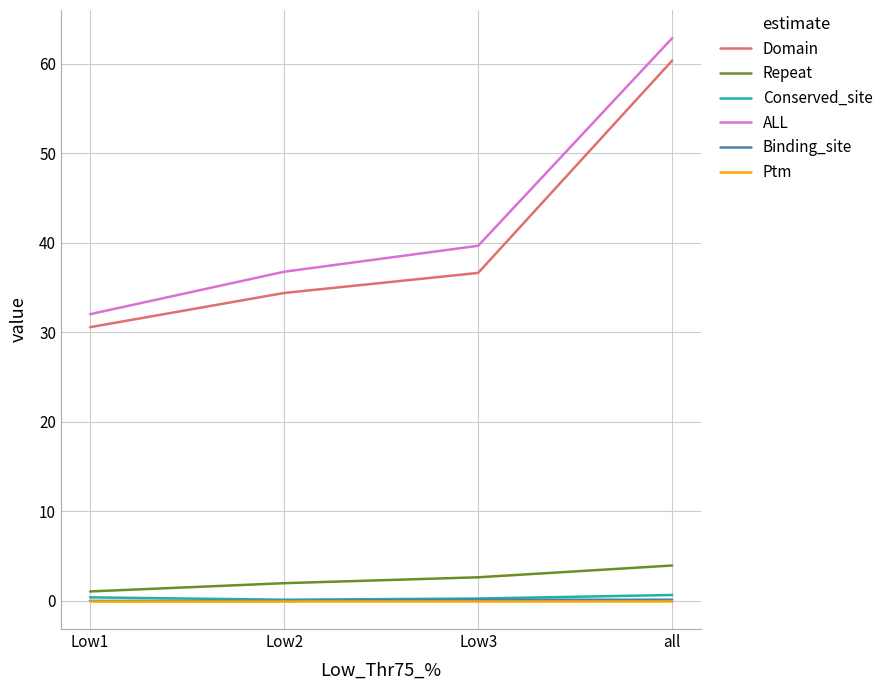

How many lines are shown in the chart?

6